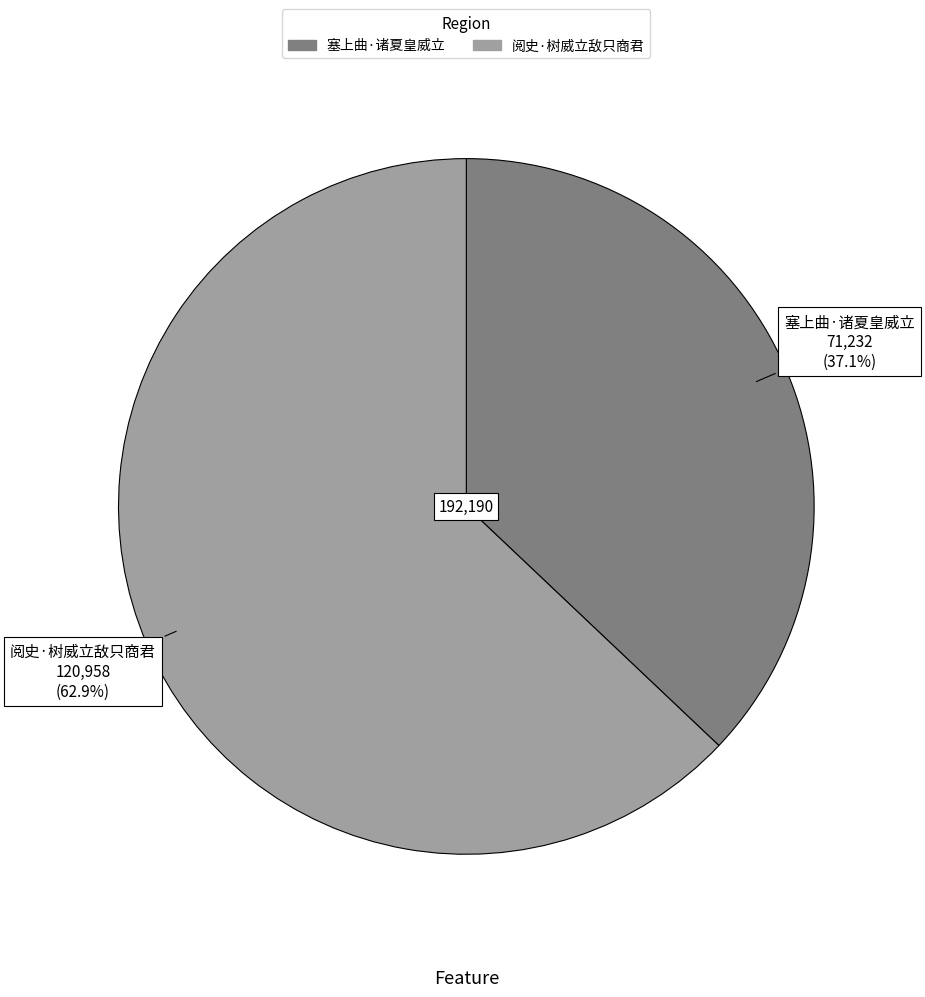

Is the sum of 阅史·树威立敌只商君 and 塞上曲·诸夏皇威立 greater than half?

Yes